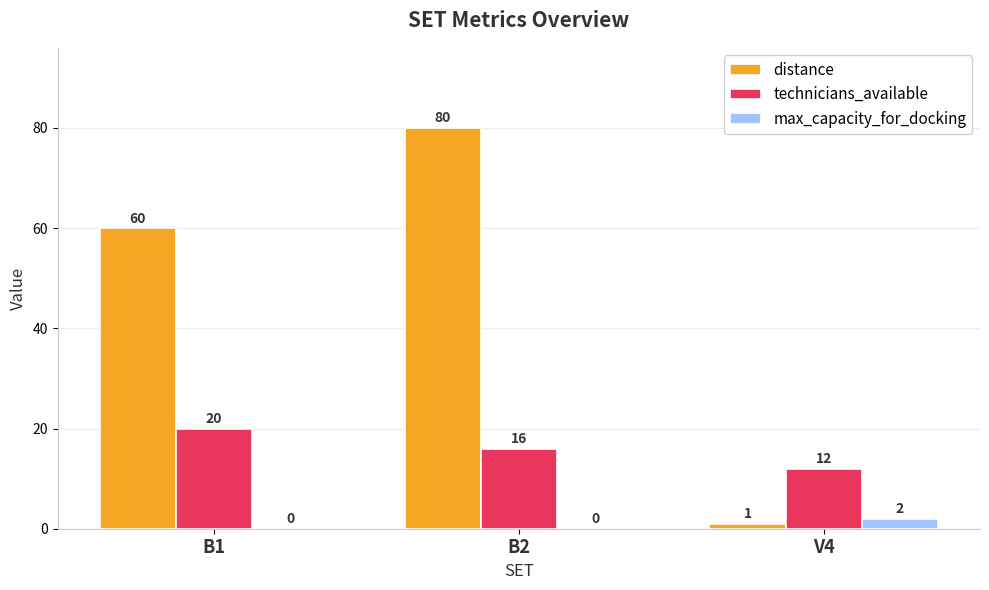

Count the distance values in the range 1 to 80.

3